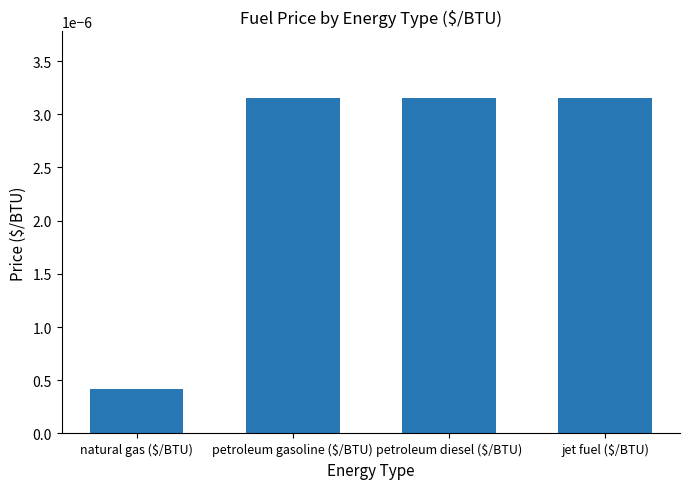

What is the label of the 2nd bar from the right?

petroleum diesel ($/BTU)